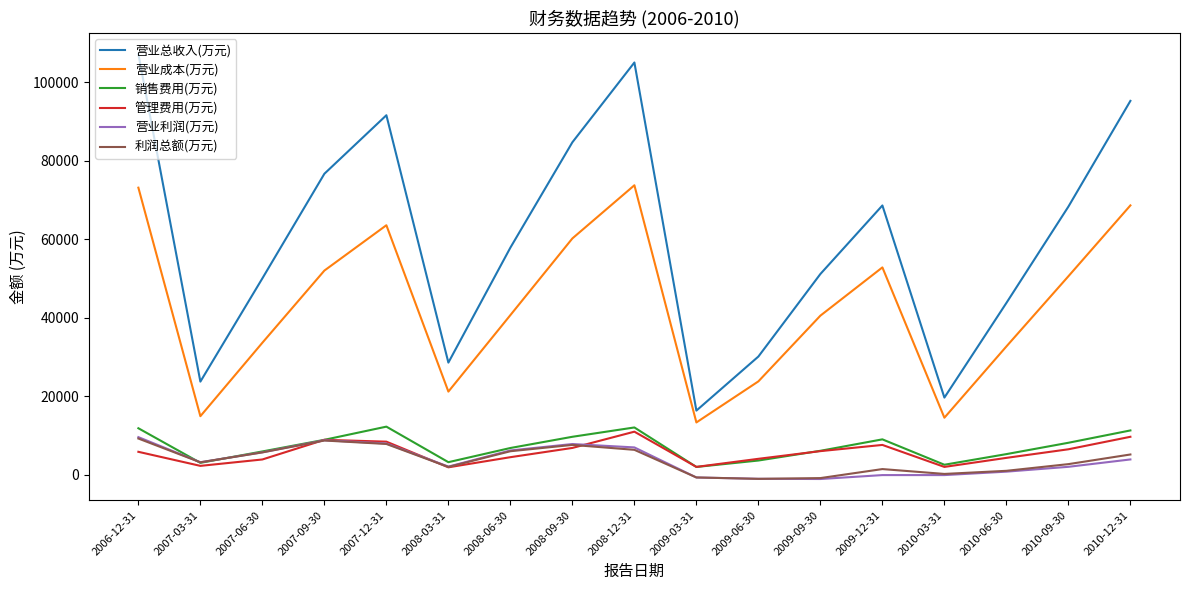

Is the value of 营业总收入(万元) at 2008-09-30 greater than the value of 利润总额(万元) at 2007-09-30?

Yes